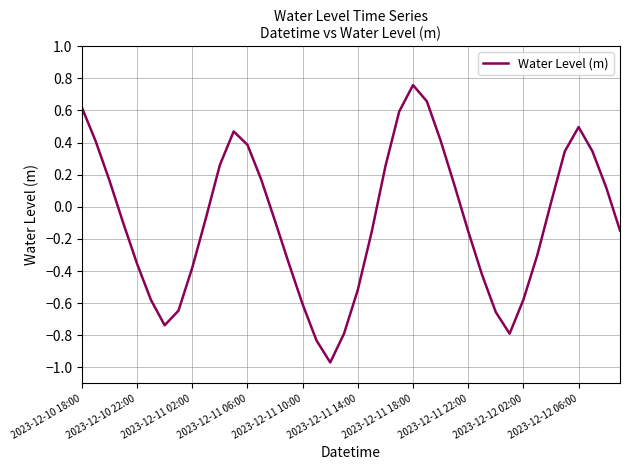

What is the difference between the maximum and minimum values?

1.7